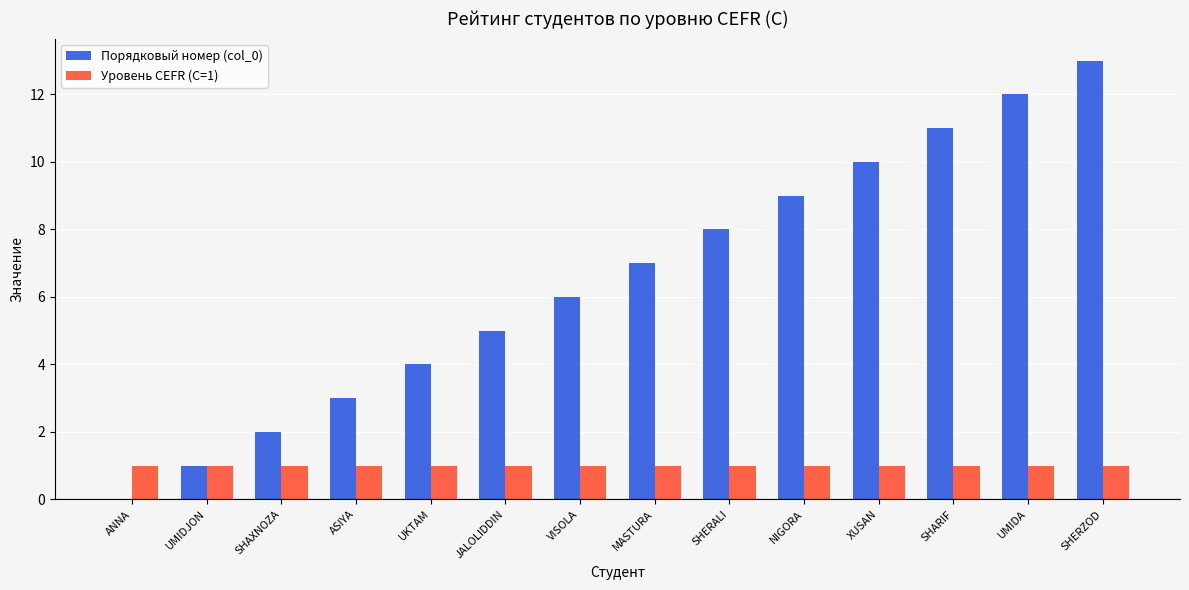

The value of Порядковый номер (col_0) at SHERALI is 8. True or false?

True